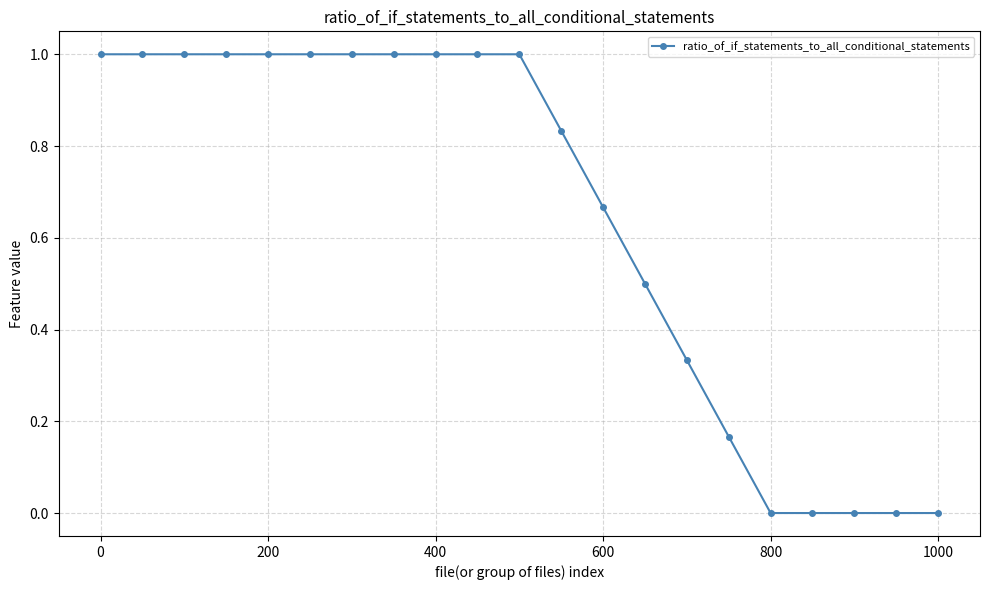

Is this an area chart (filled region under the line)?

No